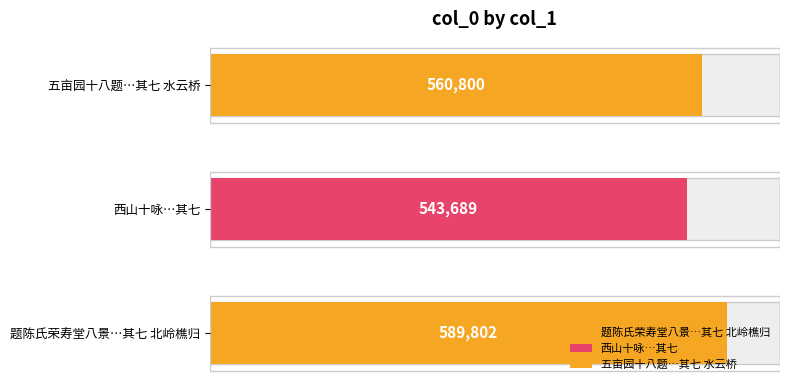

Where is the data nearest to the value 566745?

五亩园十八题为姚举人作 其七 水云桥